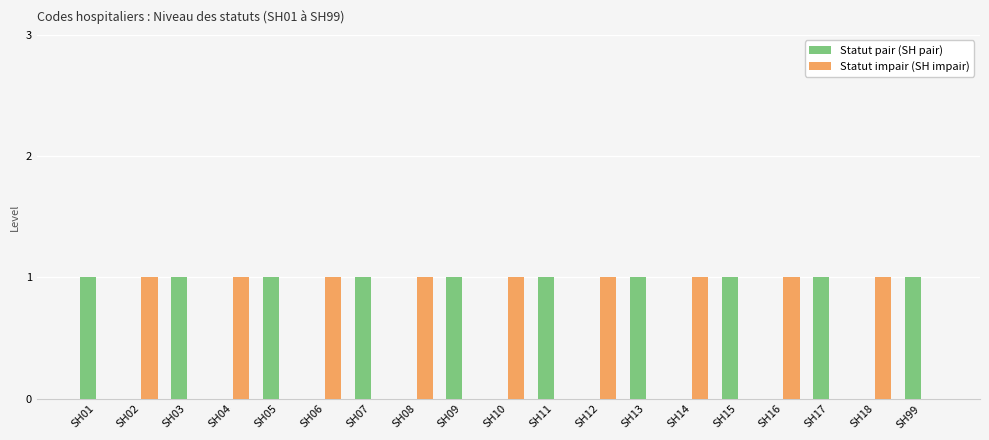

What is the difference between the Statut pair (SH pair) values at SH16 and SH11?

1